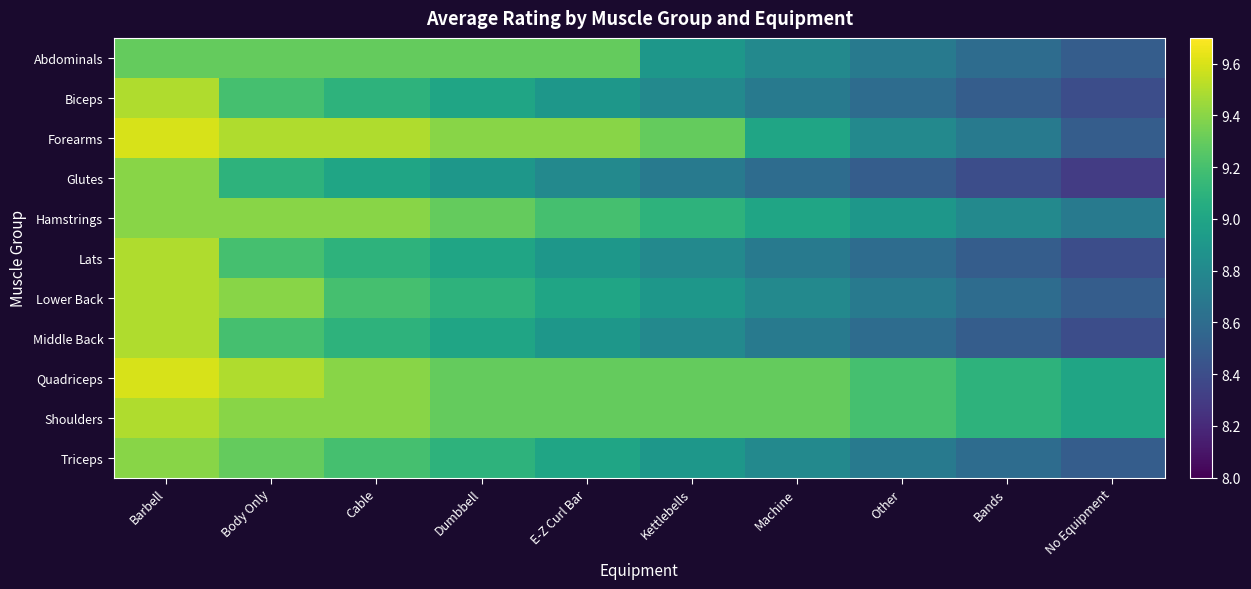

Reading left to right, extract all data points from this chart.

Abdominals: Barbell=9.3	Body Only=9.3	Cable=9.3	Dumbbell=9.3	E-Z Curl Bar=9.3	Kettlebells=8.9	Machine=8.8	Other=8.7	Bands=8.6	No Equipment=8.5
Biceps: Barbell=9.5	Body Only=9.2	Cable=9.1	Dumbbell=9.0	E-Z Curl Bar=8.9	Kettlebells=8.8	Machine=8.7	Other=8.6	Bands=8.5	No Equipment=8.4
Forearms: Barbell=9.6	Body Only=9.5	Cable=9.5	Dumbbell=9.4	E-Z Curl Bar=9.4	Kettlebells=9.3	Machine=9.0	Other=8.8	Bands=8.7	No Equipment=8.5
Glutes: Barbell=9.4	Body Only=9.1	Cable=9.0	Dumbbell=8.9	E-Z Curl Bar=8.8	Kettlebells=8.7	Machine=8.6	Other=8.5	Bands=8.4	No Equipment=8.3
Hamstrings: Barbell=9.4	Body Only=9.4	Cable=9.4	Dumbbell=9.3	E-Z Curl Bar=9.2	Kettlebells=9.1	Machine=9.0	Other=8.9	Bands=8.8	No Equipment=8.7
Lats: Barbell=9.5	Body Only=9.2	Cable=9.1	Dumbbell=9.0	E-Z Curl Bar=8.9	Kettlebells=8.8	Machine=8.7	Other=8.6	Bands=8.5	No Equipment=8.4
Lower Back: Barbell=9.5	Body Only=9.4	Cable=9.2	Dumbbell=9.1	E-Z Curl Bar=9.0	Kettlebells=8.9	Machine=8.8	Other=8.7	Bands=8.6	No Equipment=8.5
Middle Back: Barbell=9.5	Body Only=9.2	Cable=9.1	Dumbbell=9.0	E-Z Curl Bar=8.9	Kettlebells=8.8	Machine=8.7	Other=8.6	Bands=8.5	No Equipment=8.4
Quadriceps: Barbell=9.6	Body Only=9.5	Cable=9.4	Dumbbell=9.3	E-Z Curl Bar=9.3	Kettlebells=9.3	Machine=9.3	Other=9.2	Bands=9.1	No Equipment=9.0
Shoulders: Barbell=9.5	Body Only=9.4	Cable=9.4	Dumbbell=9.3	E-Z Curl Bar=9.3	Kettlebells=9.3	Machine=9.3	Other=9.2	Bands=9.1	No Equipment=9.0
Triceps: Barbell=9.4	Body Only=9.3	Cable=9.2	Dumbbell=9.1	E-Z Curl Bar=9.0	Kettlebells=8.9	Machine=8.8	Other=8.7	Bands=8.6	No Equipment=8.5